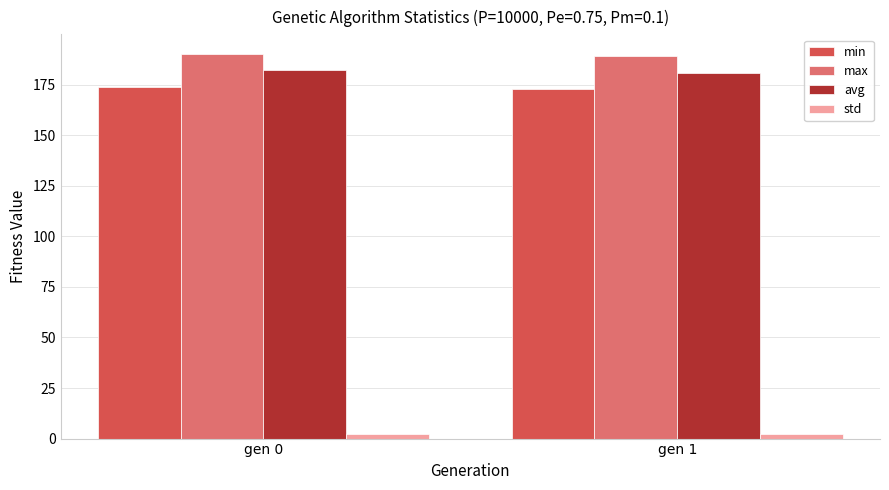

What is the average value of the std series?

2.2